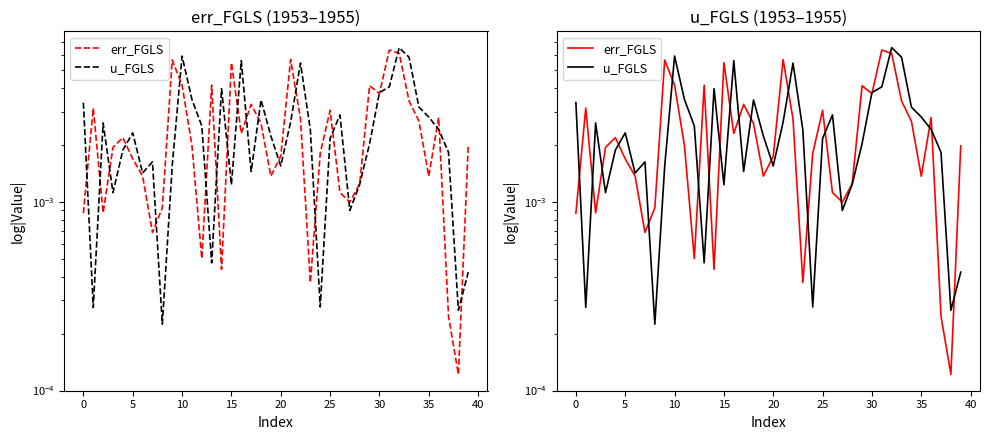

True or false: err_FGLS has more than 1 points higher than both neighbors.

True